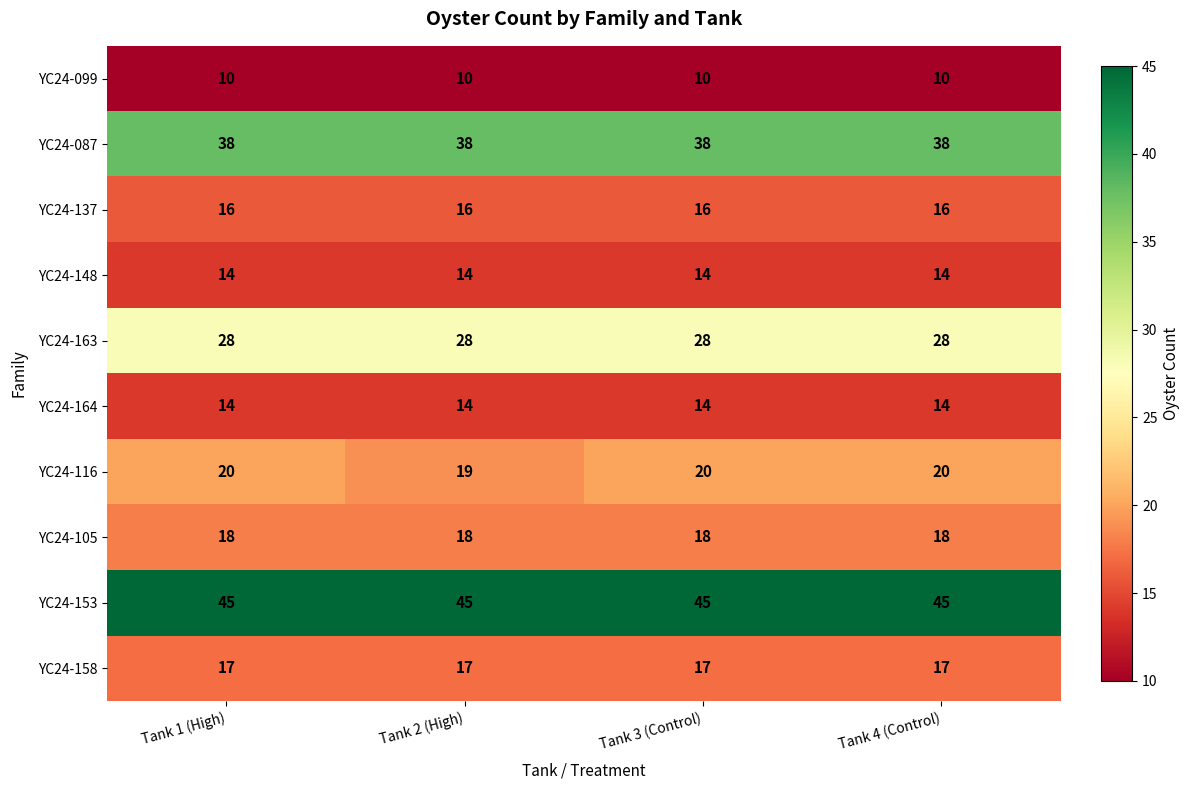

The YC24-099 series shows 10 at Tank 4 (Control). True or false?

True